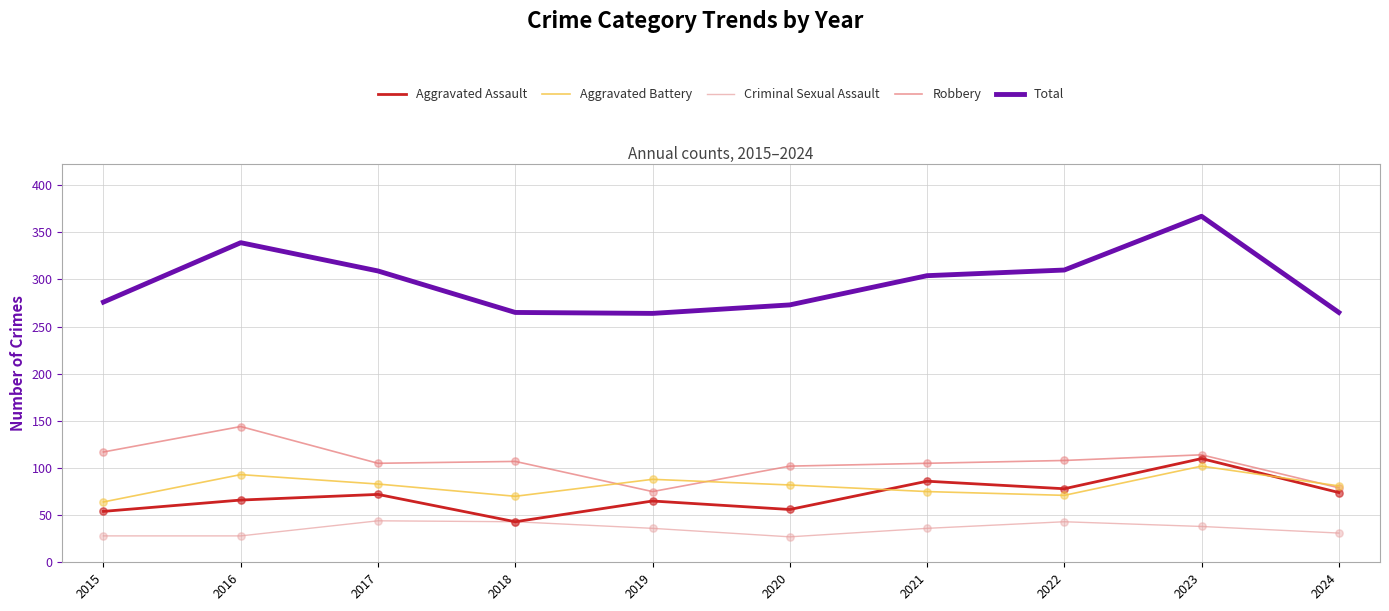

What are all the series names shown in the legend?

Aggravated Assault, Aggravated Battery, Criminal Sexual Assault, Robbery, Total